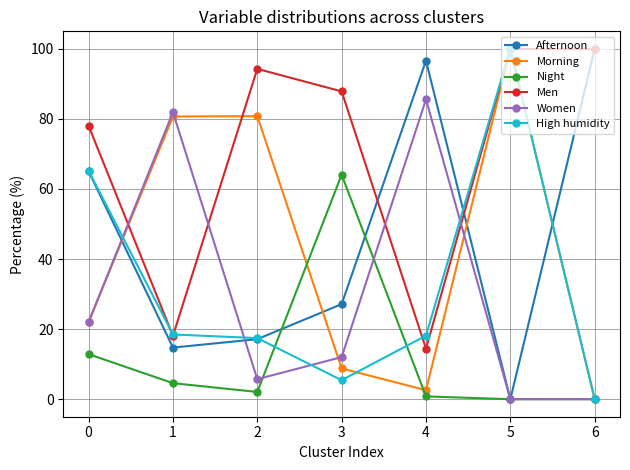

What is the difference between the maximum and minimum values in the Night series?

64.1